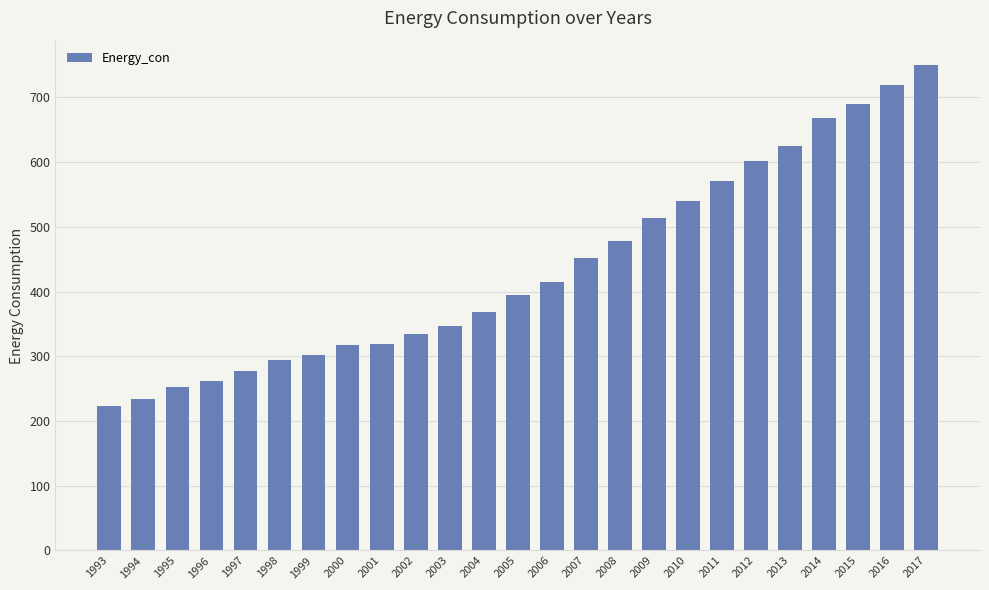

What is the value of the 4th bar from the left?

262.5